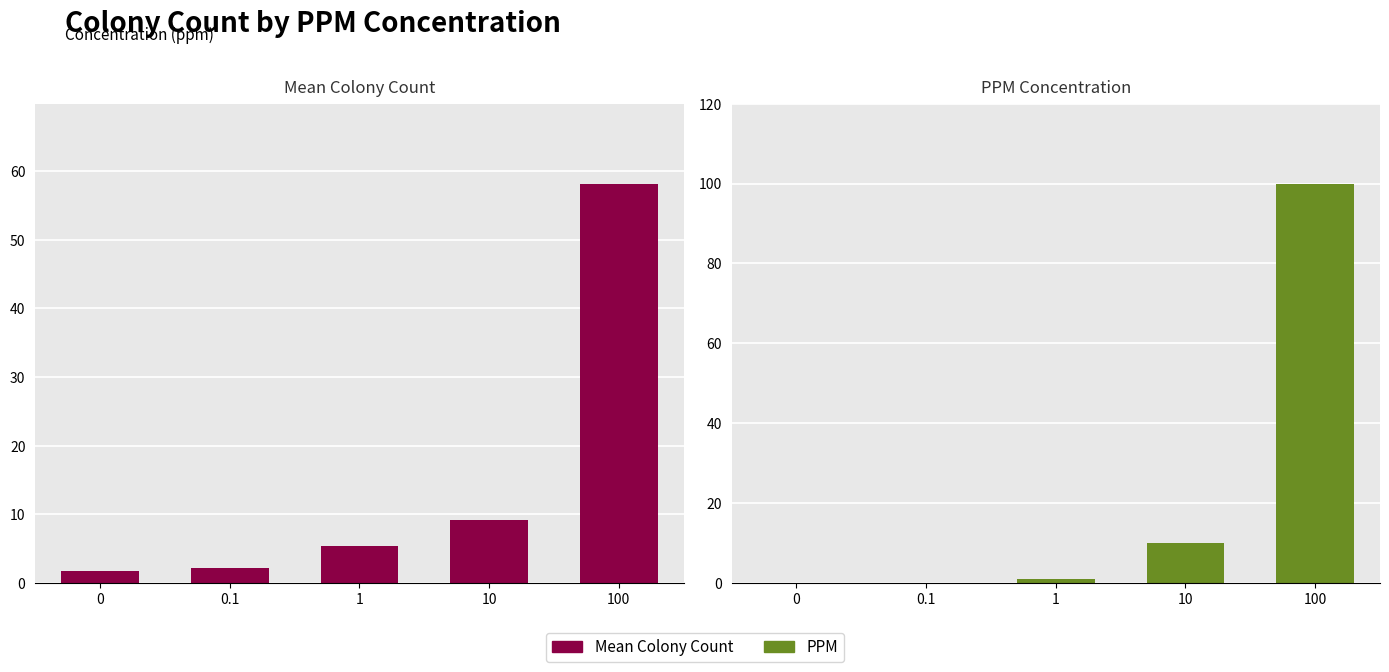

The value of Mean Colony Count at 10 is 15.5. True or false?

False